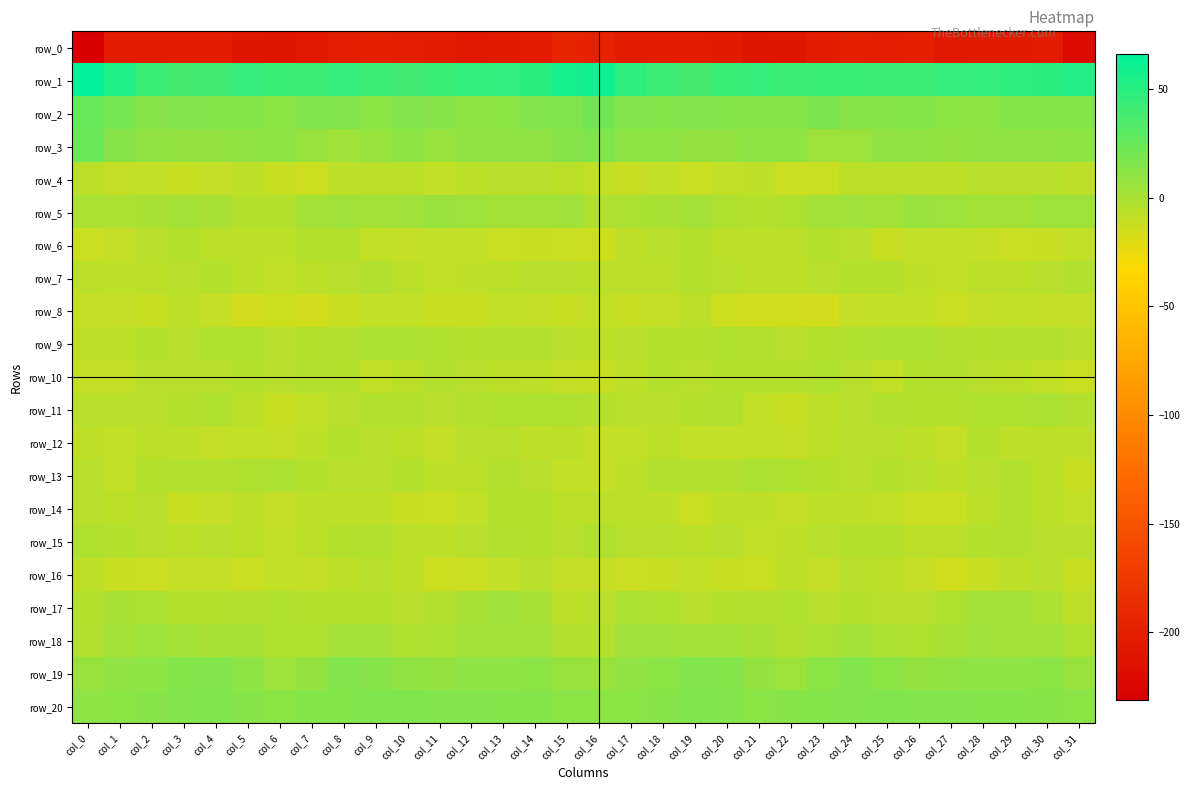

Rank the categories by row_20 value from lowest to highest.

col_0, col_21, col_16, col_6, col_15, col_31, col_17, col_1, col_5, col_2, col_22, col_18, col_30, col_7, col_8, col_23, col_14, col_13, col_29, col_28, col_24, col_20, col_12, col_11, col_3, col_26, col_27, col_10, col_4, col_9, col_19, col_25